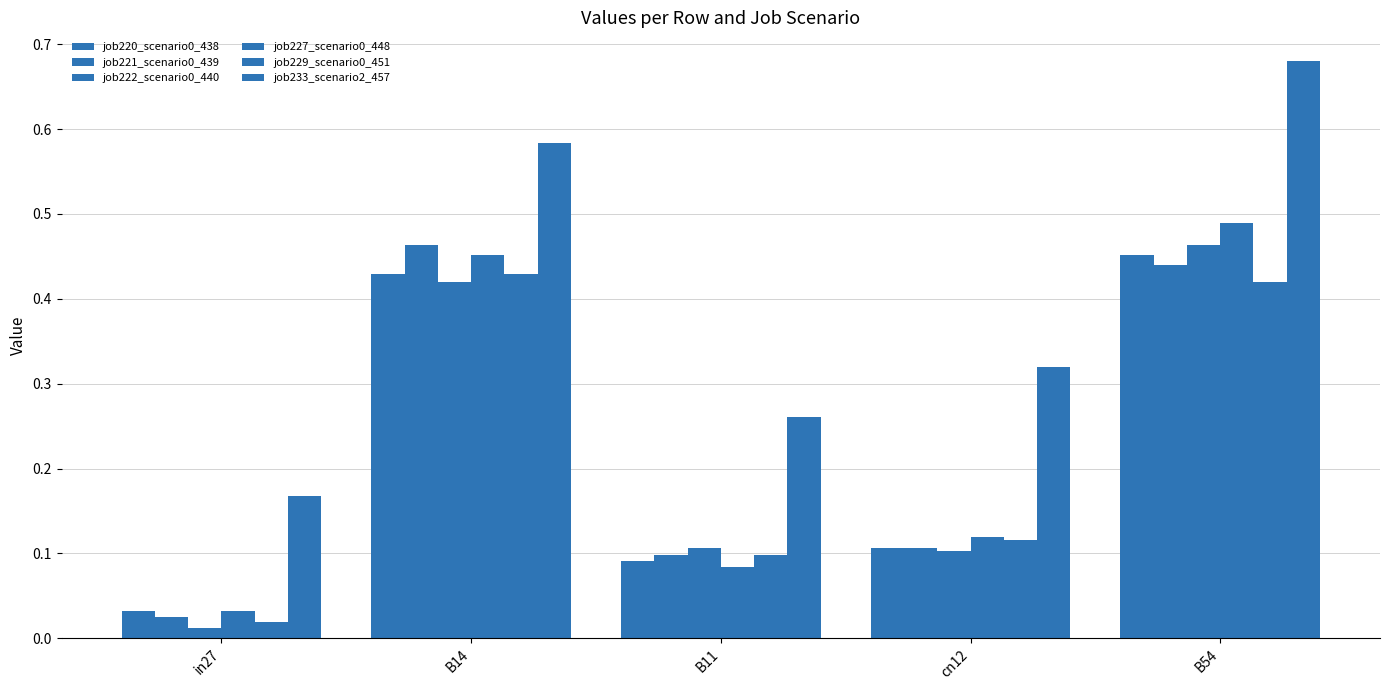

Count the number of categories in the chart.

5